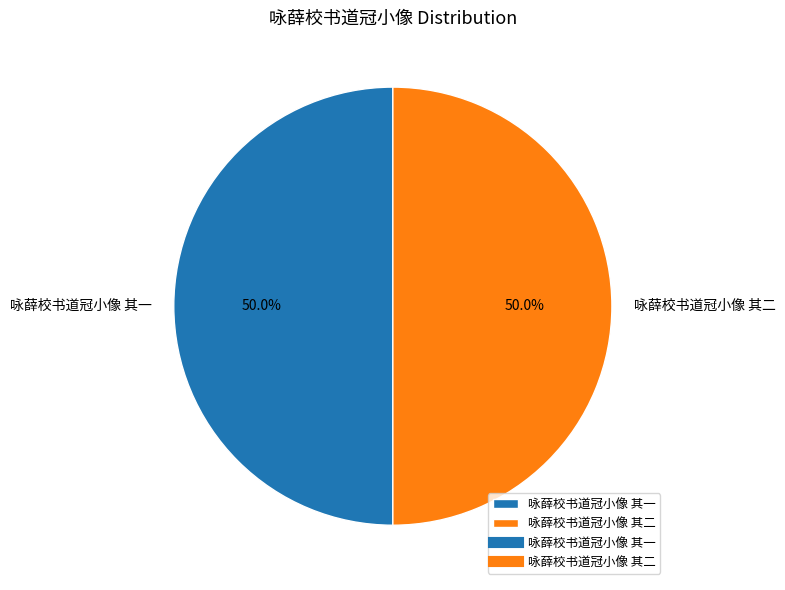

What percentage is the 咏薛校书道冠小像 其一 slice, to the nearest percent?

50%